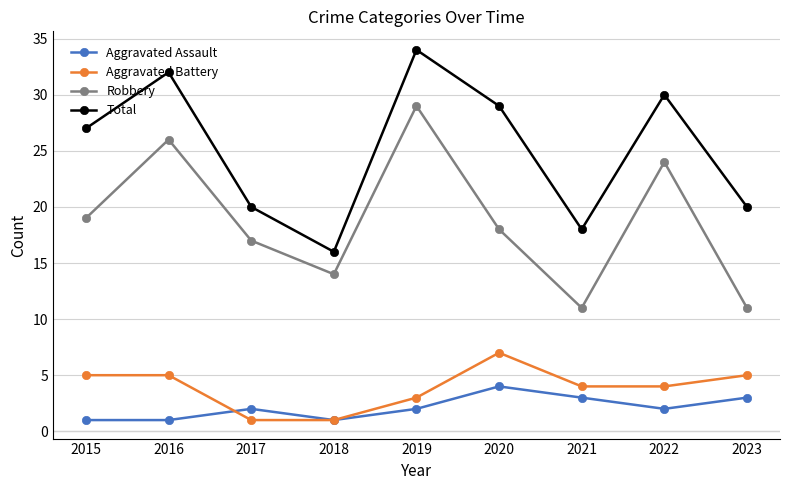

What is the highest value of the Total series?

34